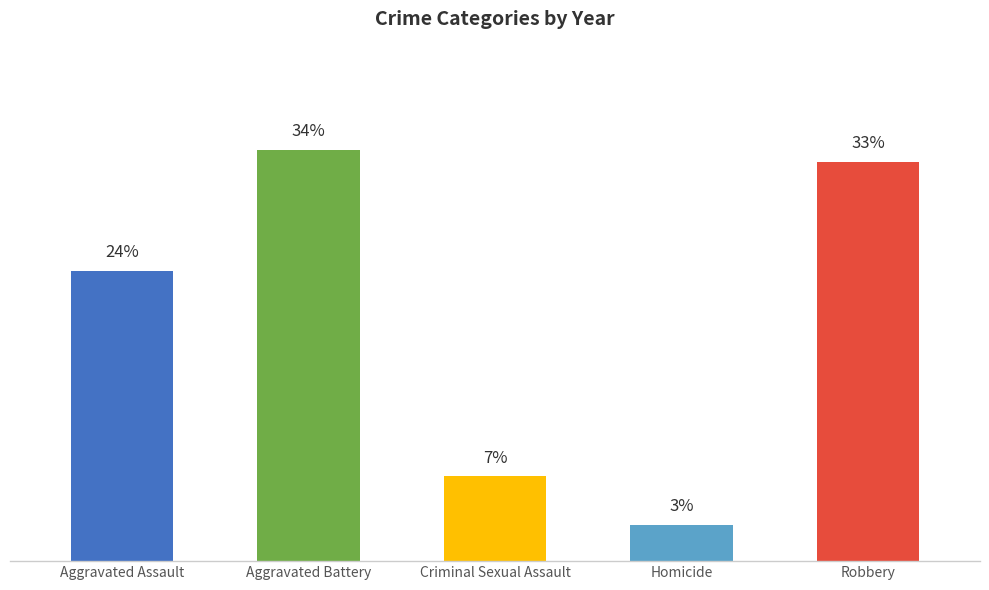

What is the label of the 4th bar from the left?

Homicide